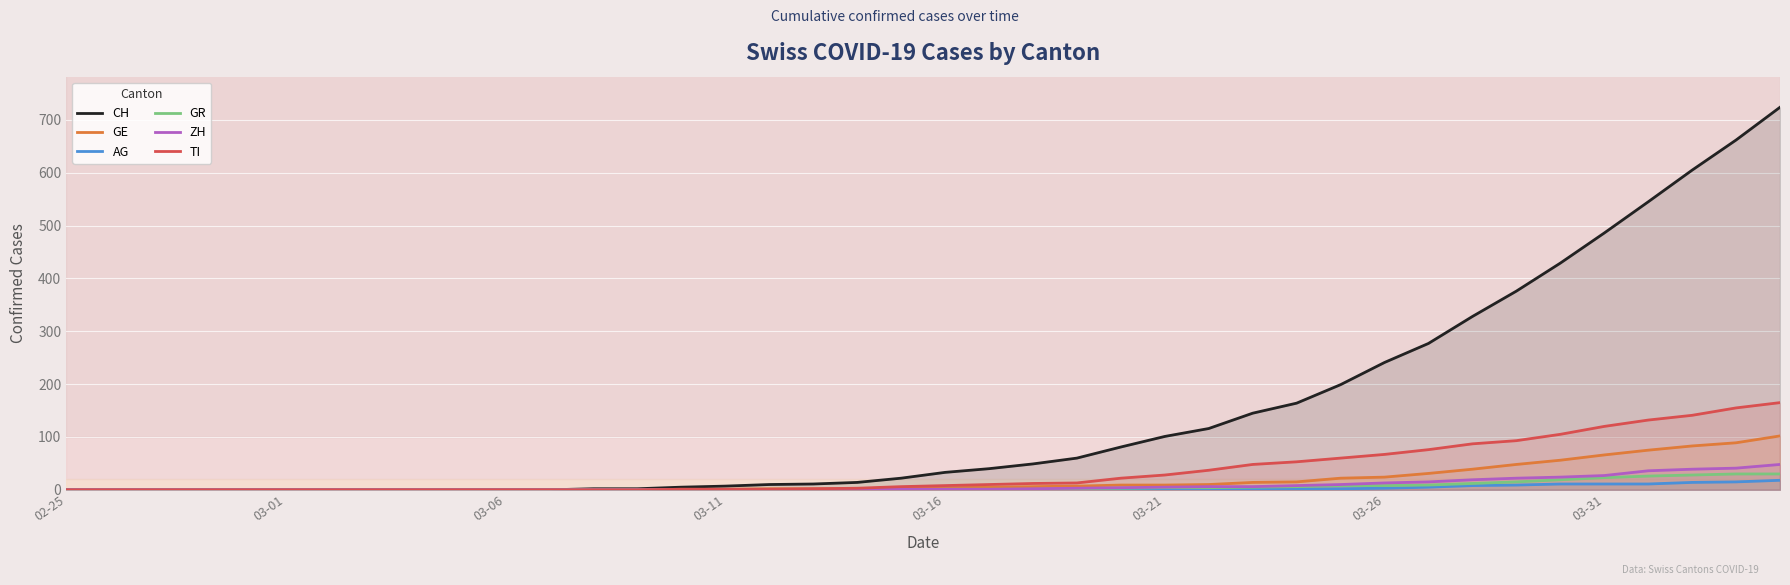

How many categories are shown in the chart?

40